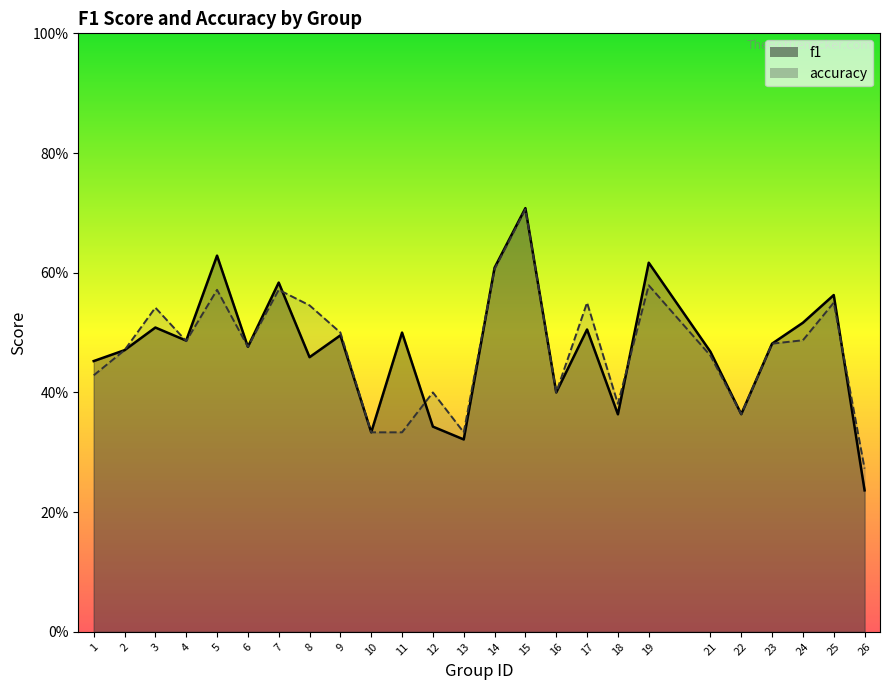

Does the chart display data point markers on the line(s)?

No